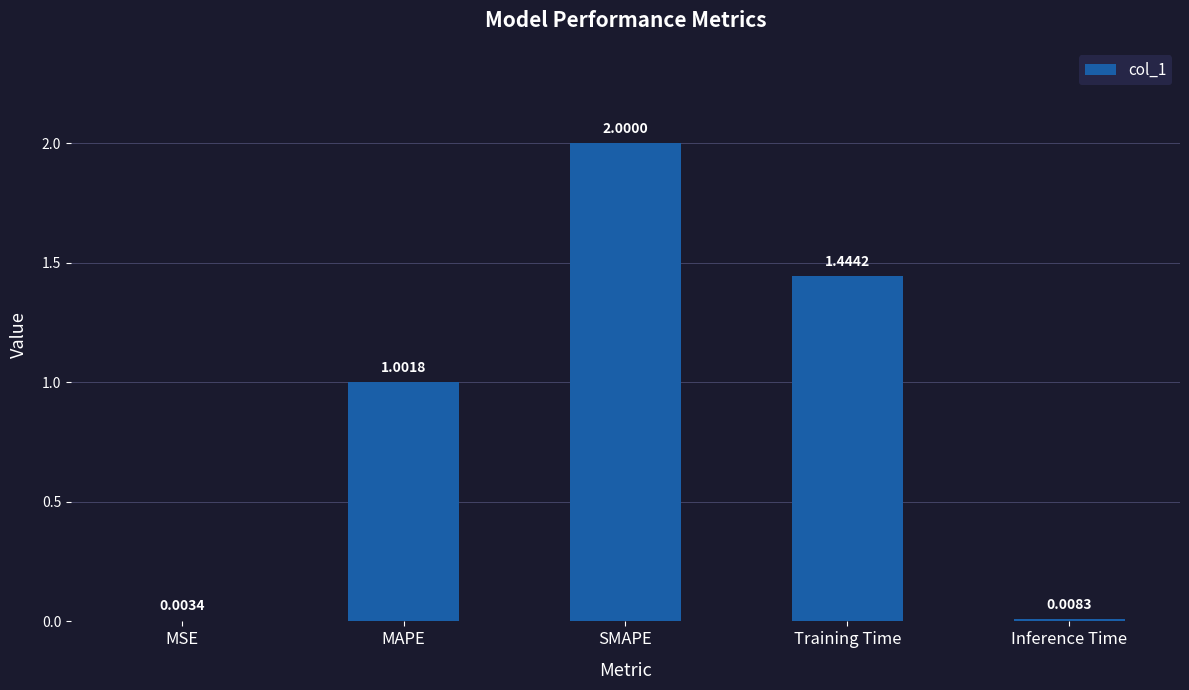

What is the change in value from MAPE to SMAPE?

+1.0